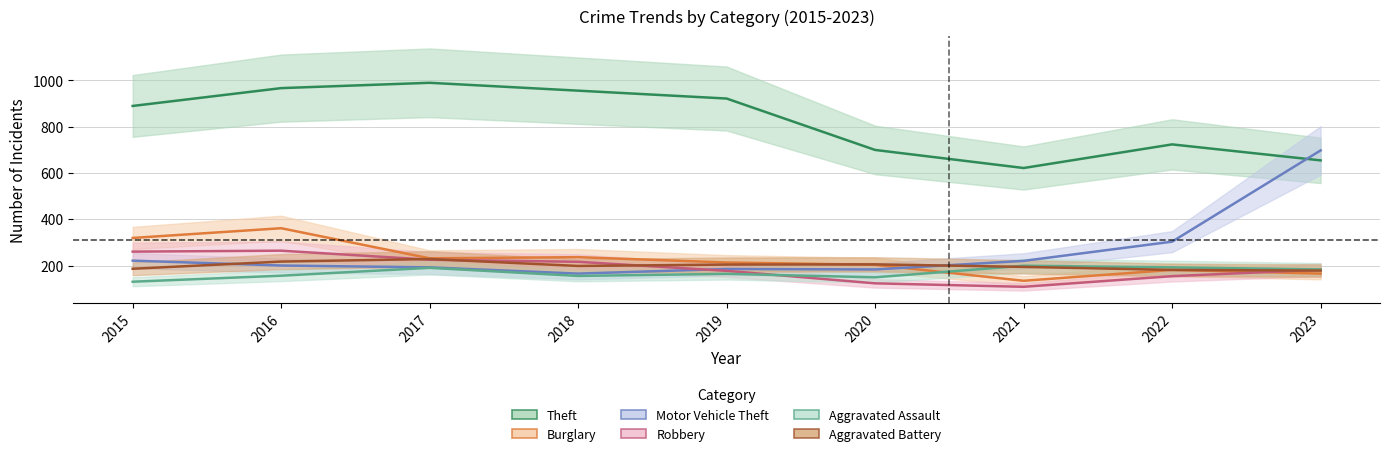

True or false: Burglary has a value of 134 at 2021.

True